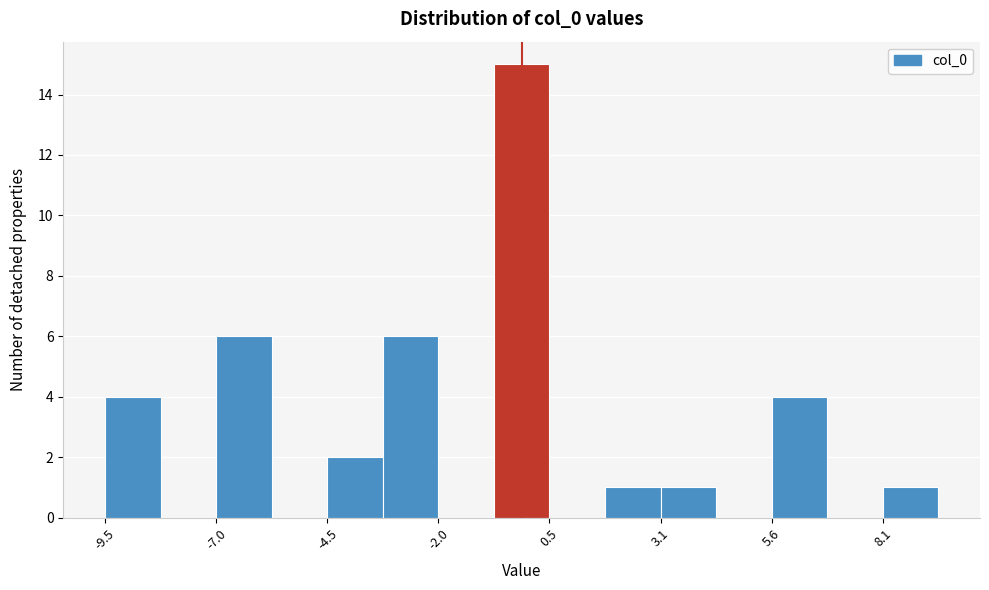

Around what value on the x-axis is the tallest bar? Give the approximate position of its centre, as read against the axis.

0.0